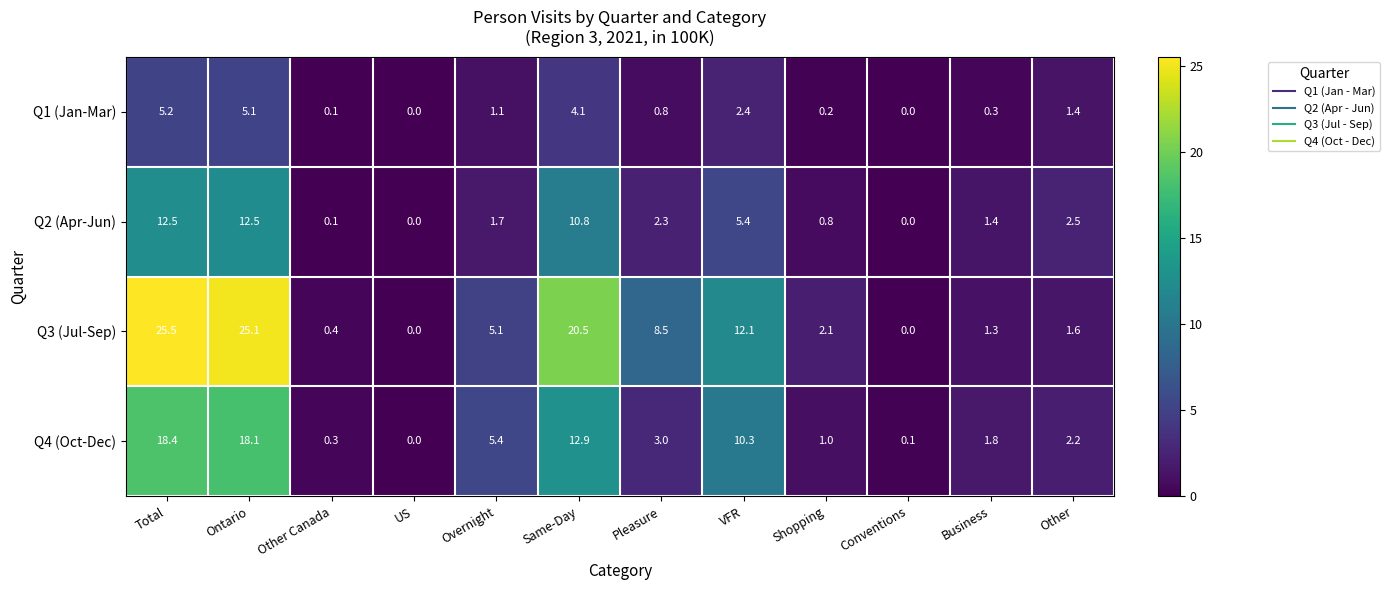

Which series has the largest total across all categories?

Q3 (Jul-Sep)